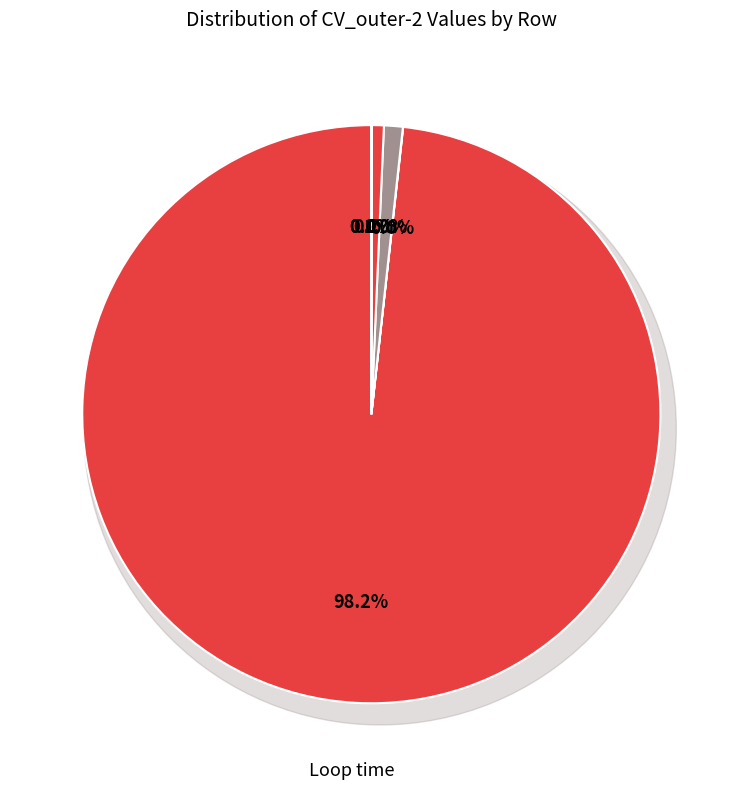

How many segments does this pie chart have?

6